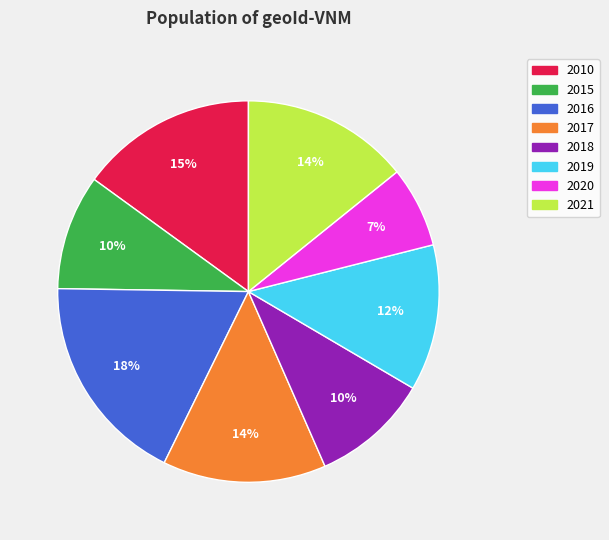

True or false: 2010 accounts for 15% of the total.

True